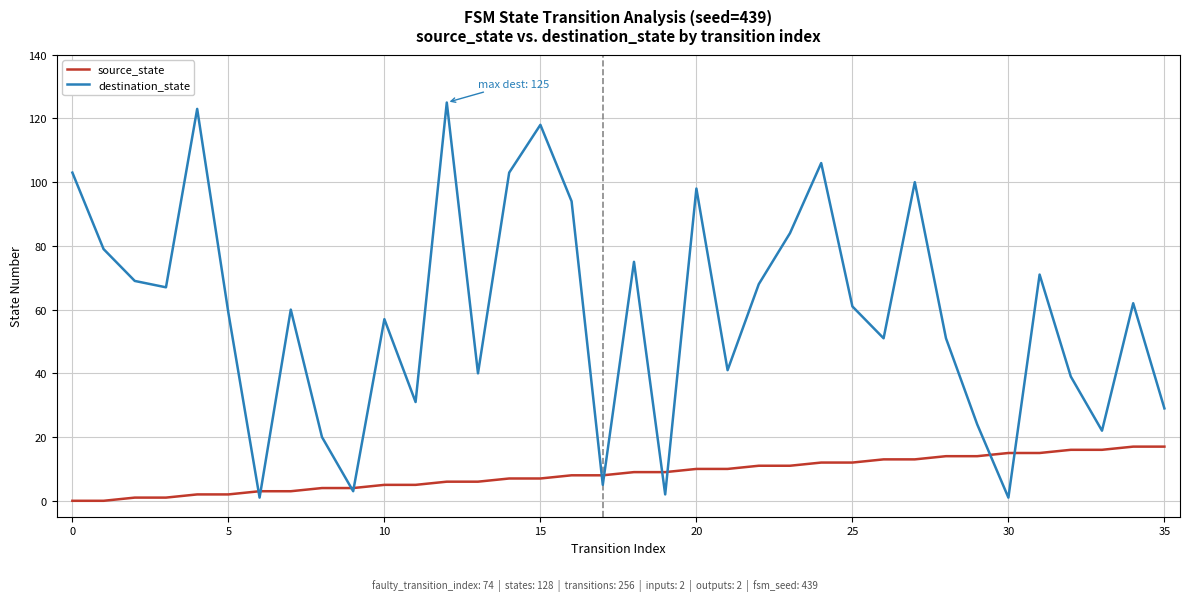

Which series has the largest range (max minus min)?

destination_state